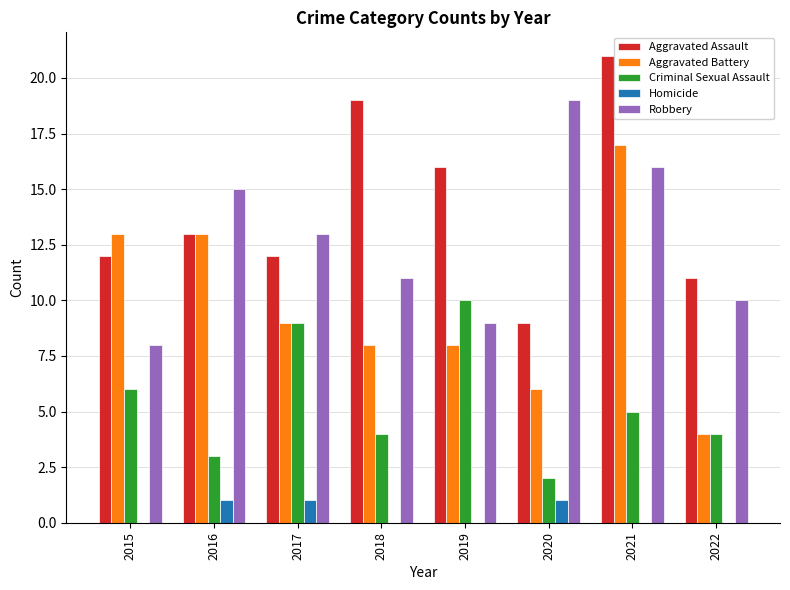

What is the sum of the Aggravated Assault values at 2016 and 2015?

25